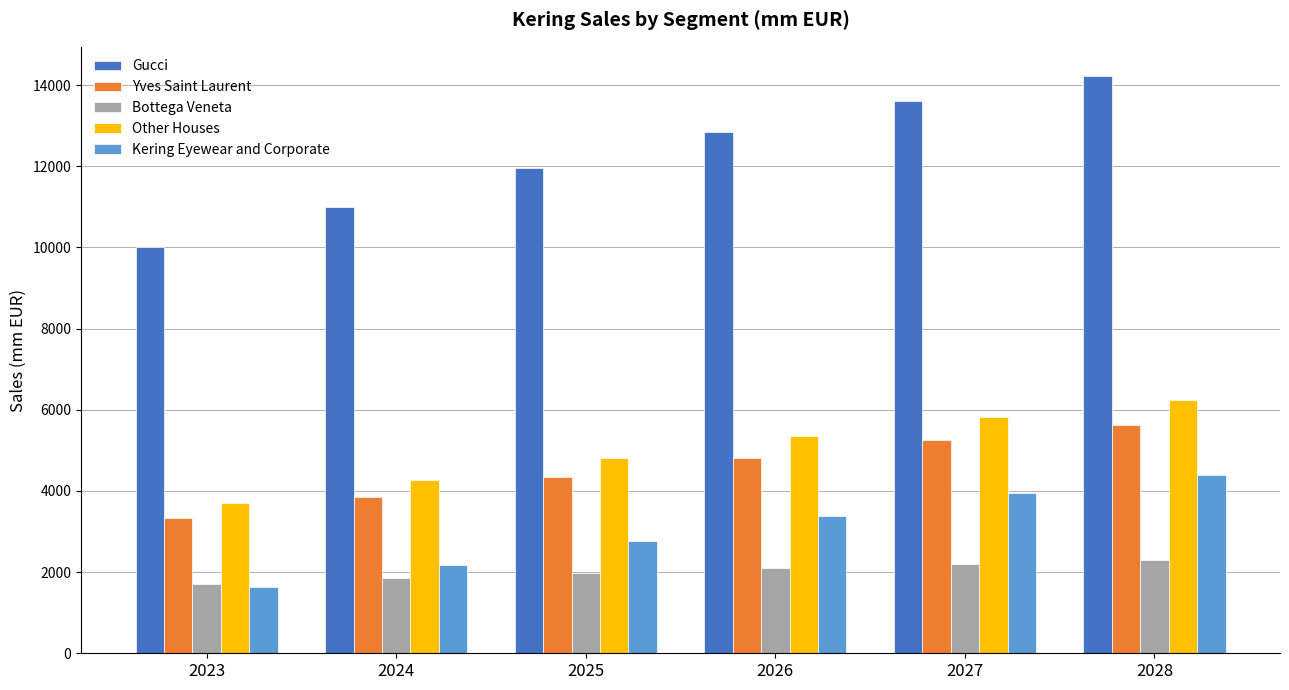

Which category has the lowest value in the Gucci series?

2023